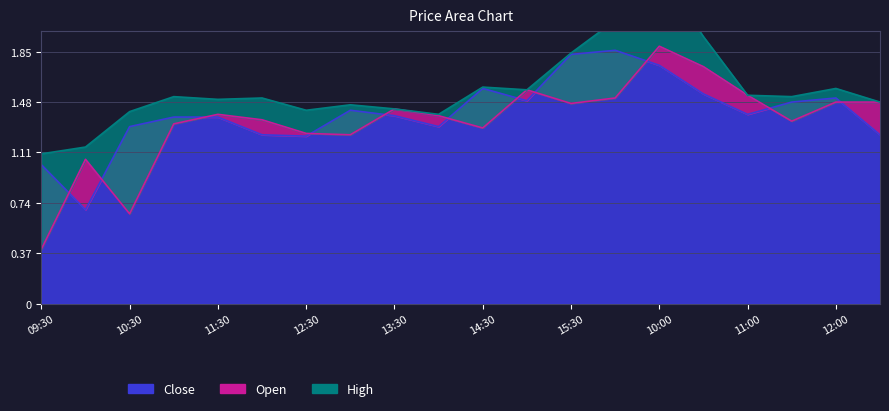

The value of High at 09:30 is 1.1. True or false?

True